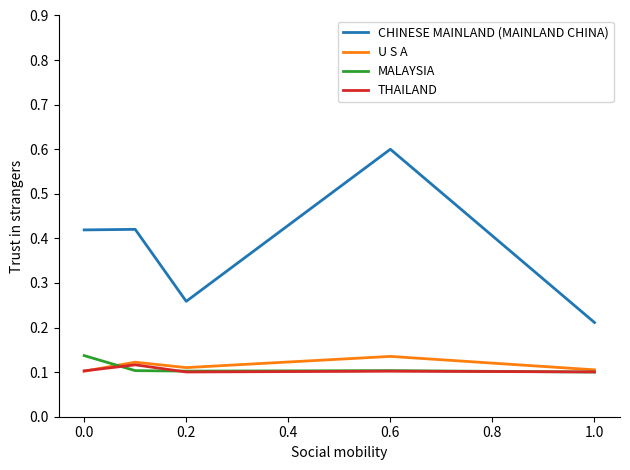

Which series has the largest total across all categories?

CHINESE MAINLAND (MAINLAND CHINA)